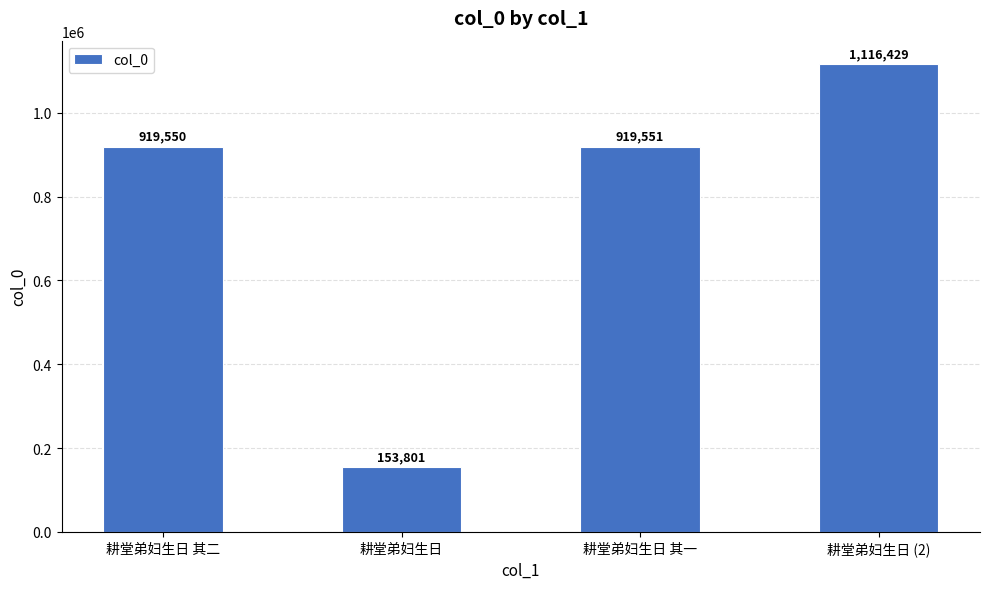

What is the value of the 1st bar from the left?

919550